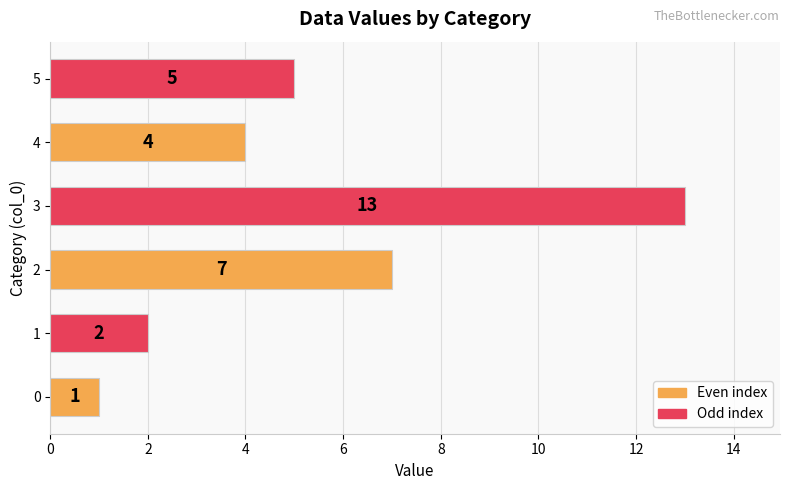

Are the bars horizontal?

Yes